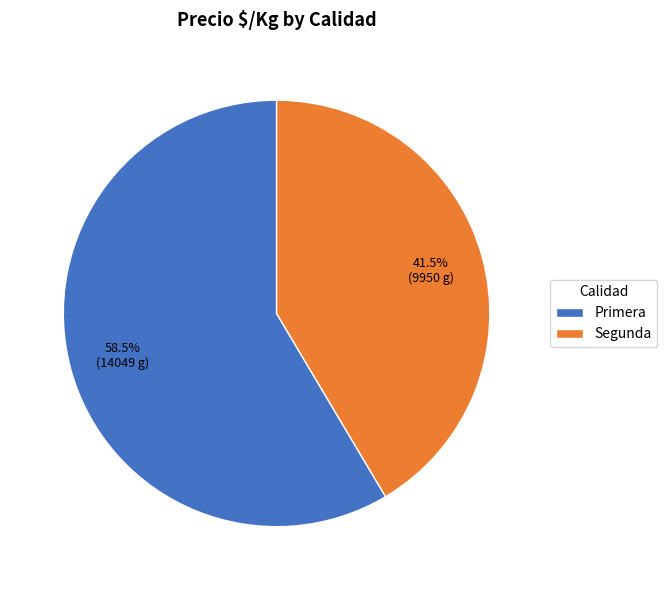

What percentage do Primera and Segunda together represent?

100.0%